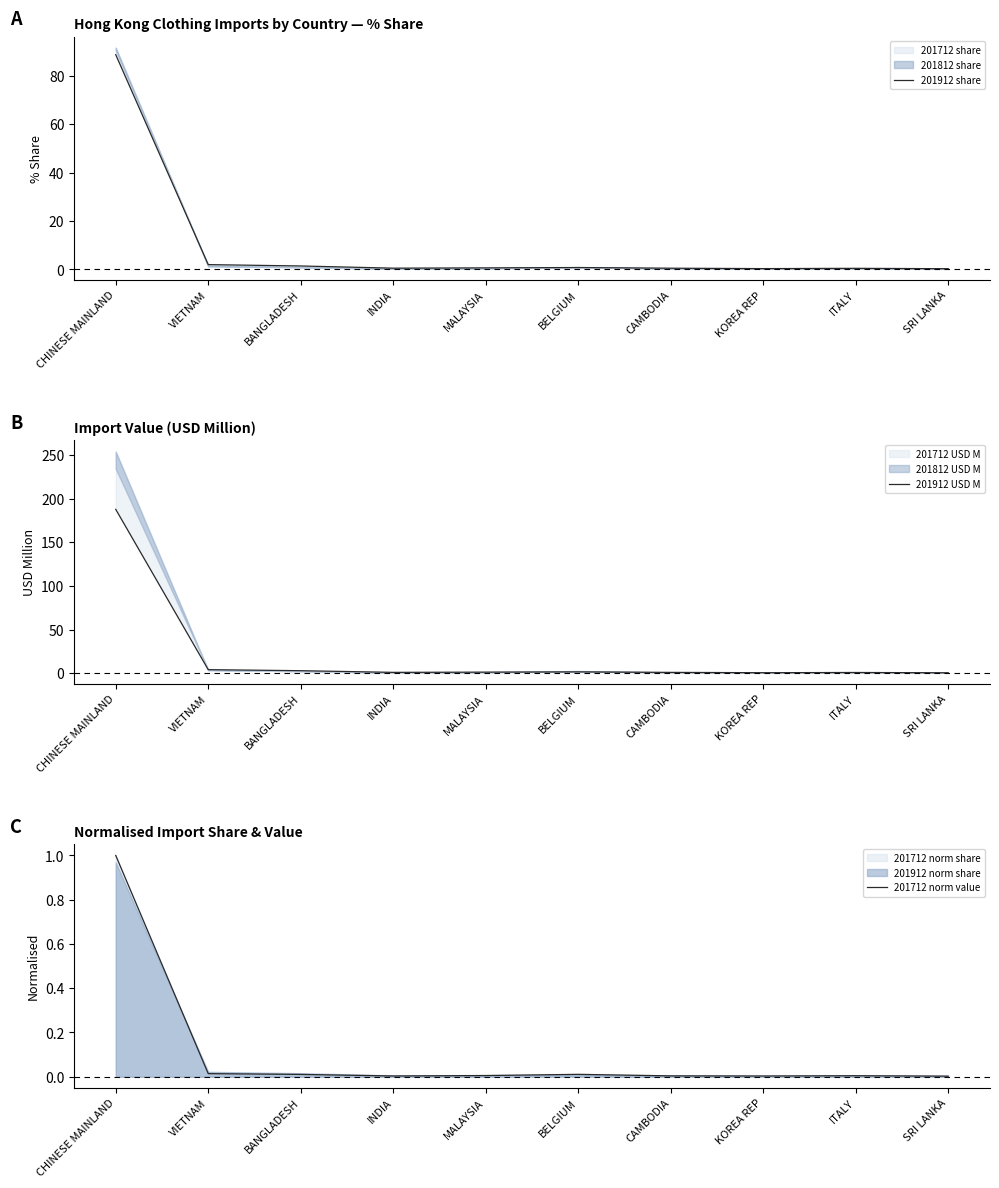

True or false: 201712 norm value has a value of 0.0 at MALAYSIA.

True